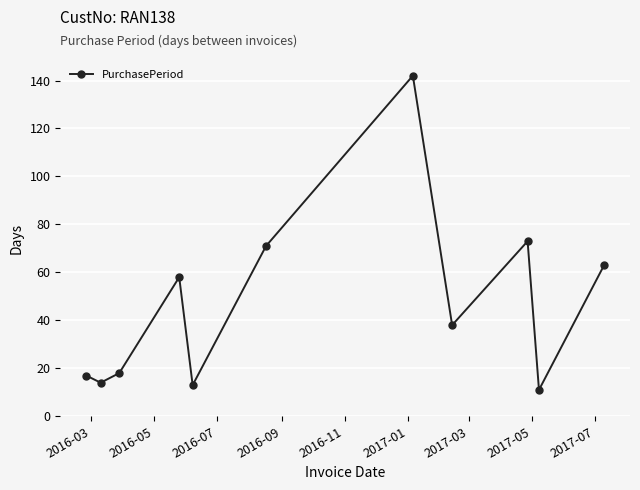

What is the difference between the second highest and second lowest values?

60